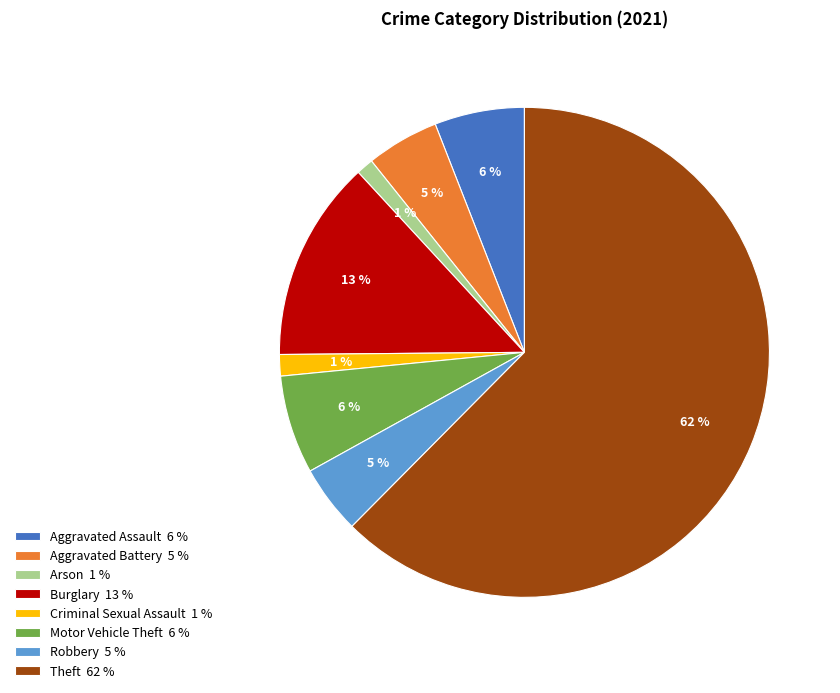

Is there a majority slice in this chart?

Yes